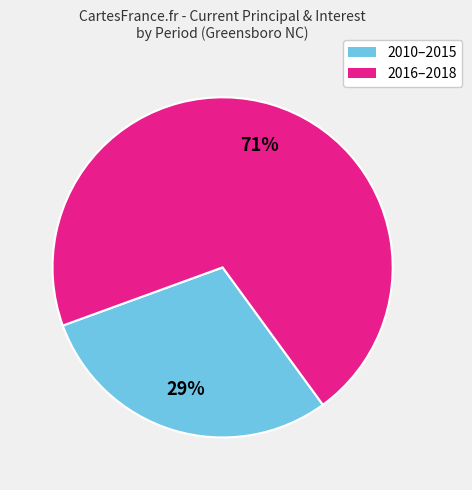

Is there a majority slice in this chart?

Yes